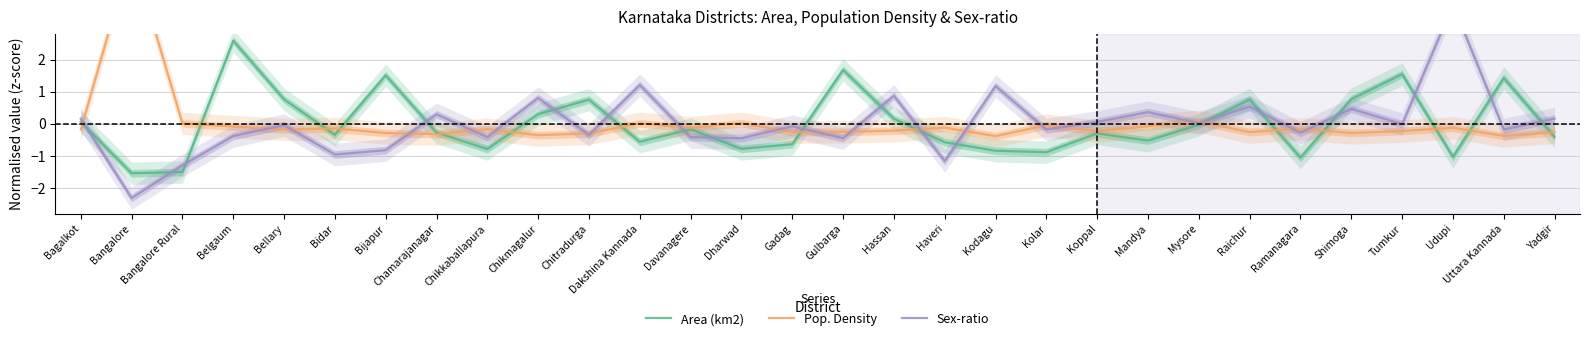

True or false: Area (km2) and Pop. Density intersect in this chart.

True